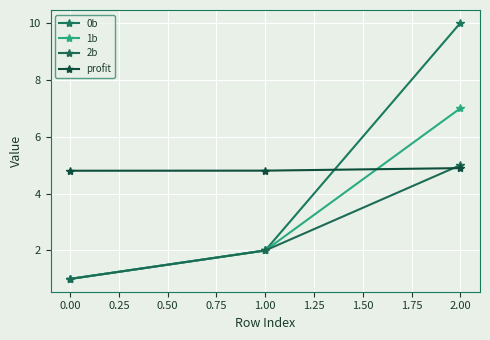

Which series has the largest total across all categories?

profit